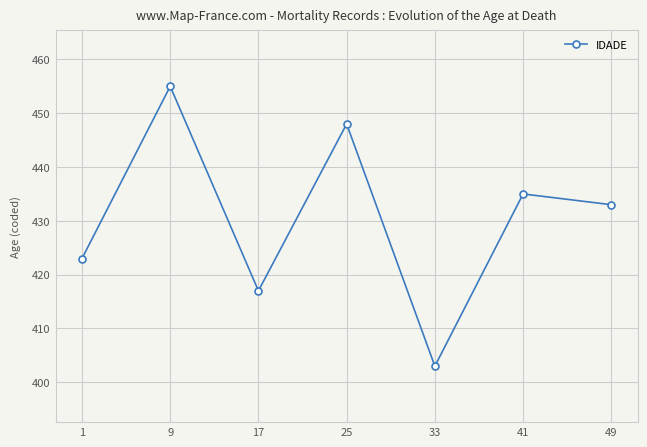

Where does the data first go above 433?

9